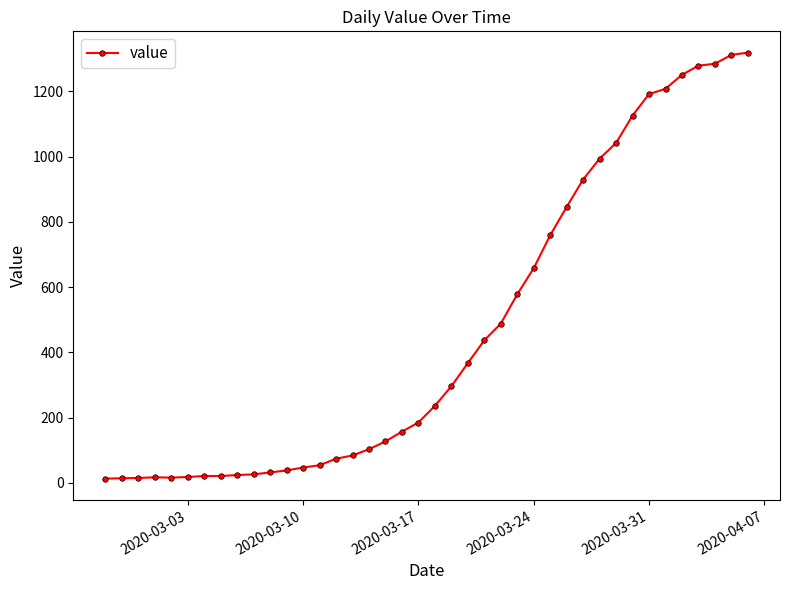

What is the difference between the second highest and minimum values?

1299